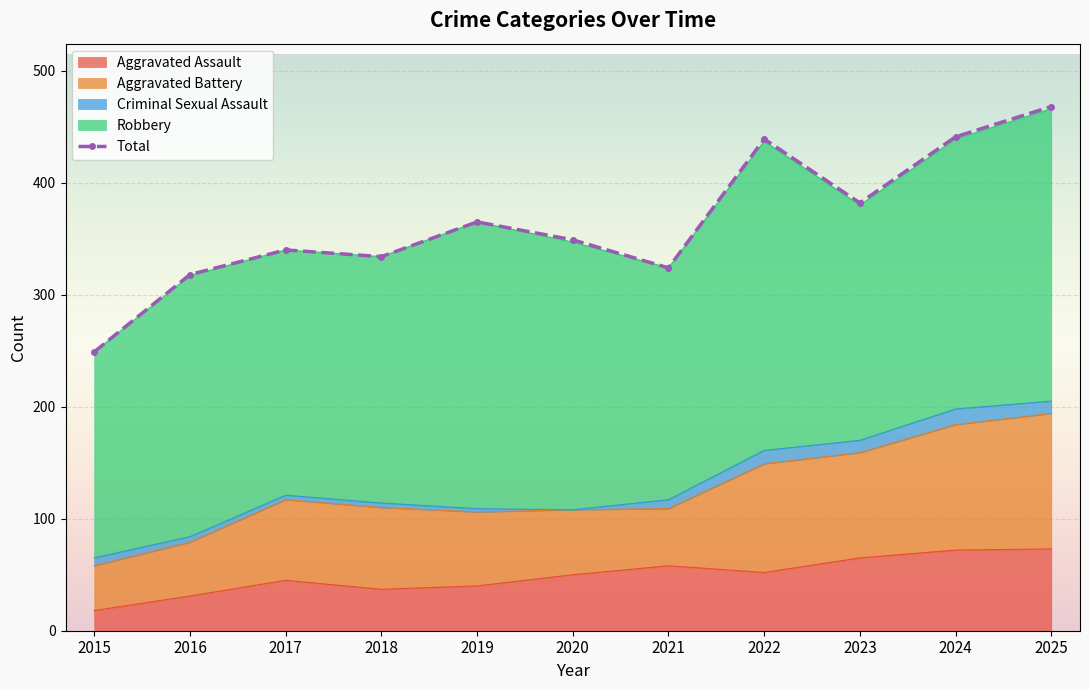

Where does the data first go above 349?

2019